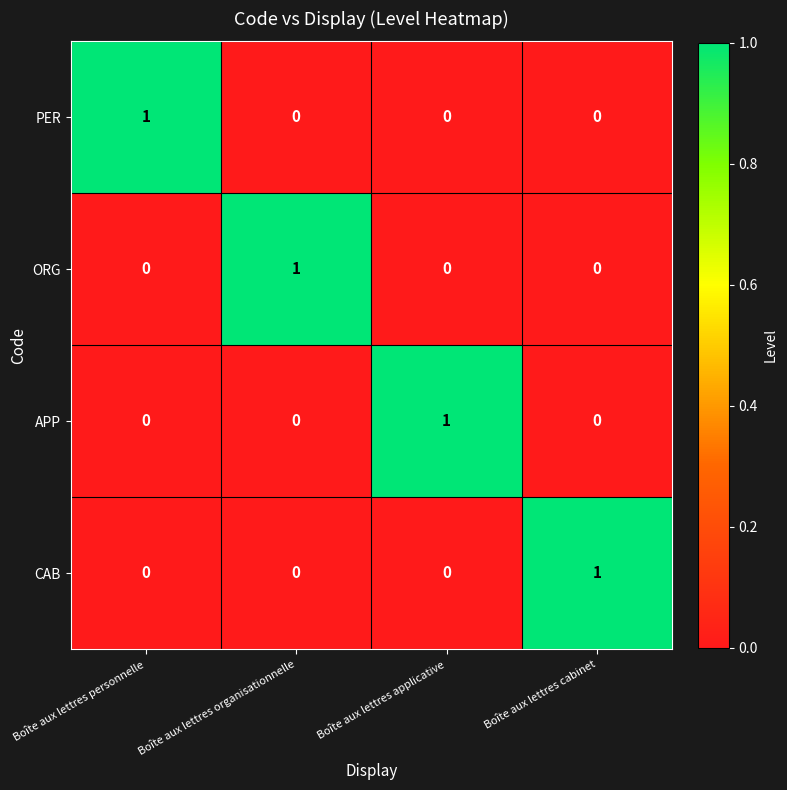

At which label does APP reach its peak?

Boîte aux lettres applicative